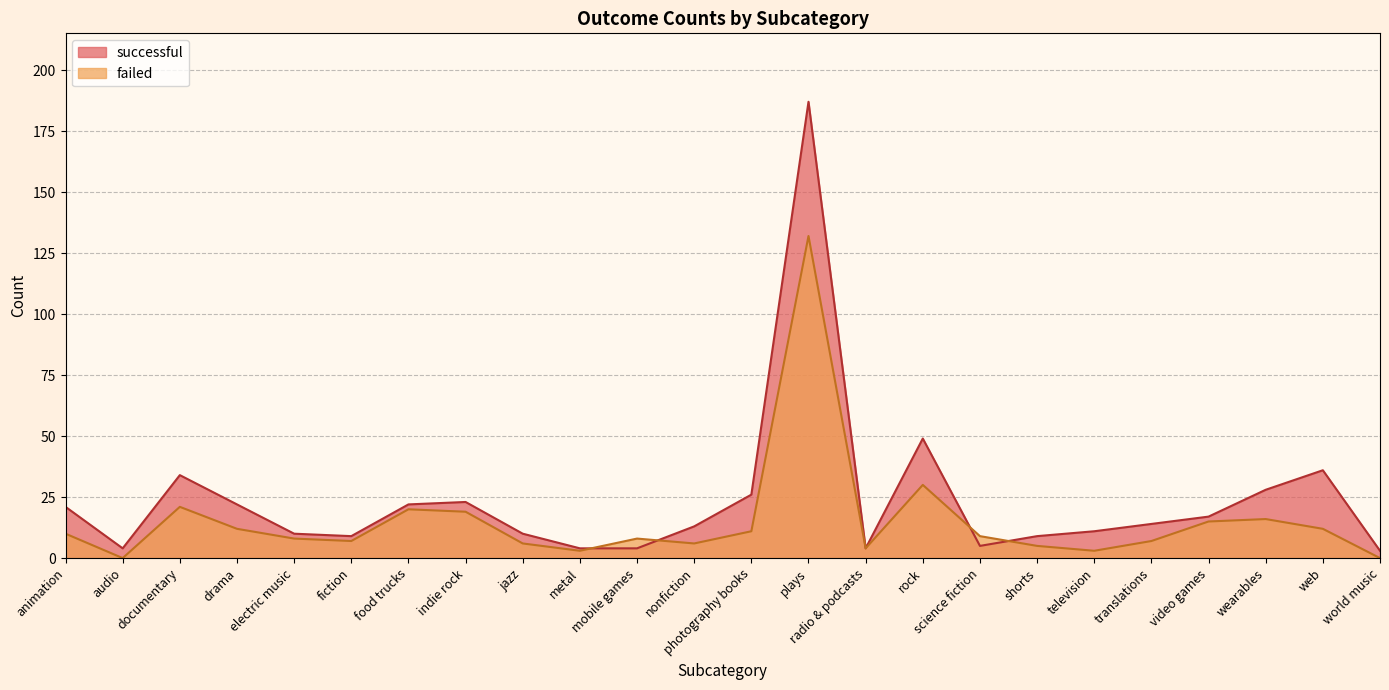

Where do successful and failed first cross each other?

metal and mobile games